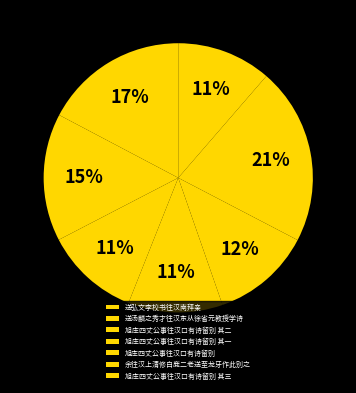

To the nearest percent, what is the combined percentage of 旭庄四丈公事往汉口有诗留别 and 余往汉上清修白鹿二老送至龙牙作此别之?

28%